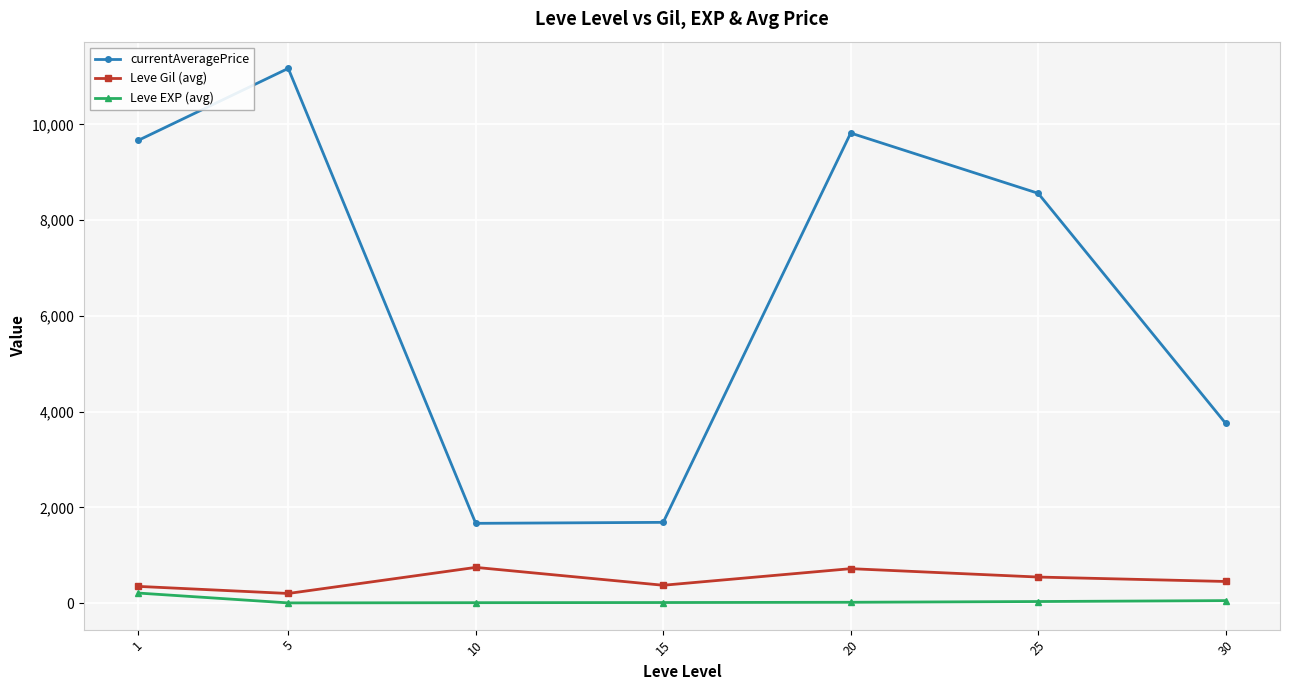

What is the maximum value for Leve Gil (avg)?

746.7